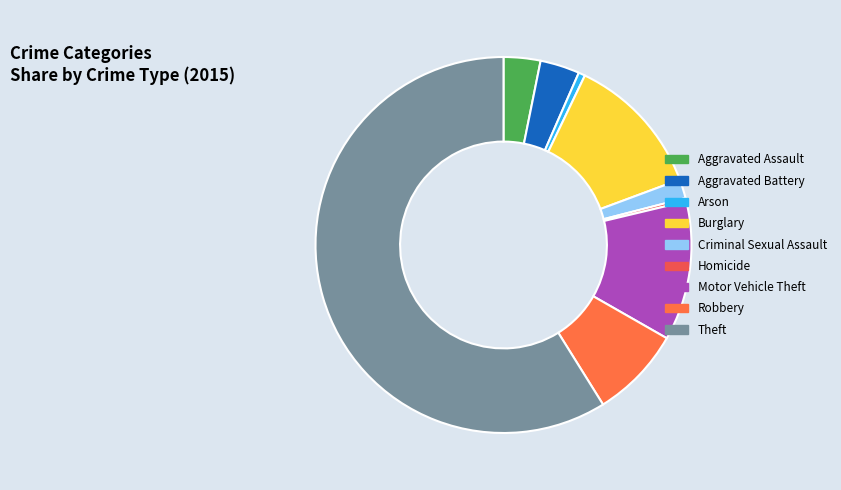

Is the sum of Burglary and Motor Vehicle Theft greater than half?

No